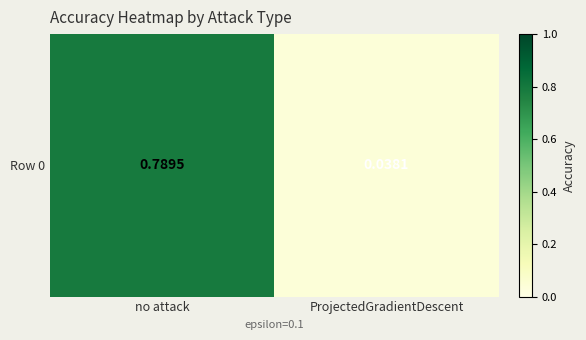

What value does the data have at no attack?

0.8